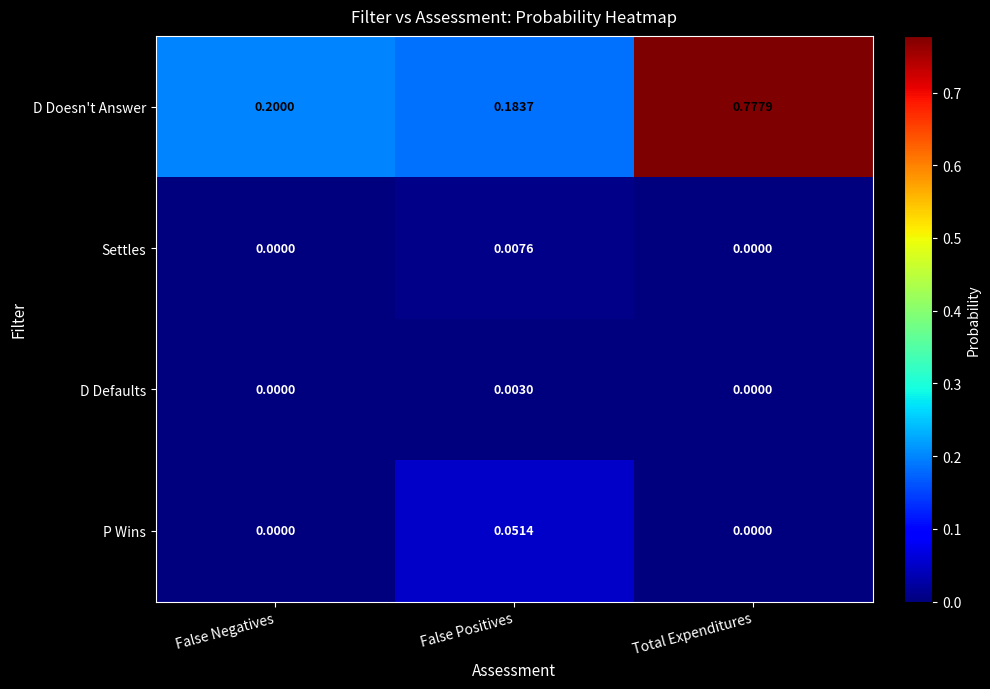

Which series changed the most between False Negatives and Total Expenditures?

D Doesn't Answer